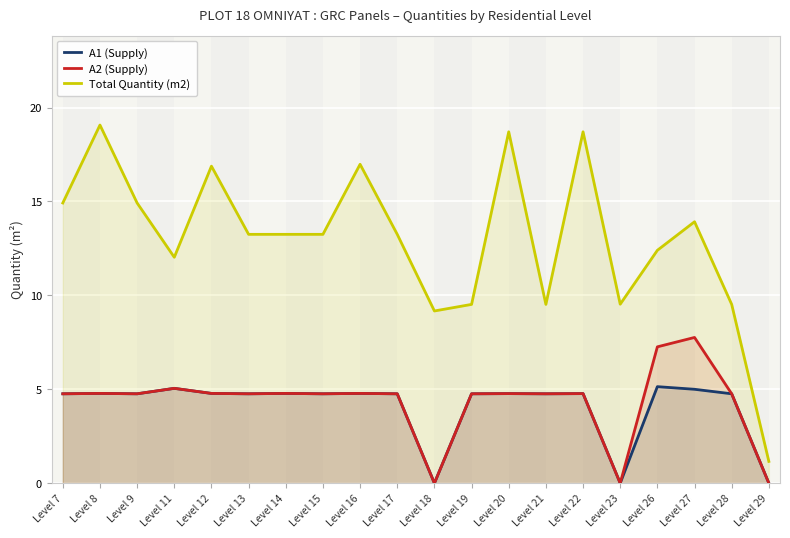

What is the value of the A2 (Supply) point at the 18th from the left?

7.8